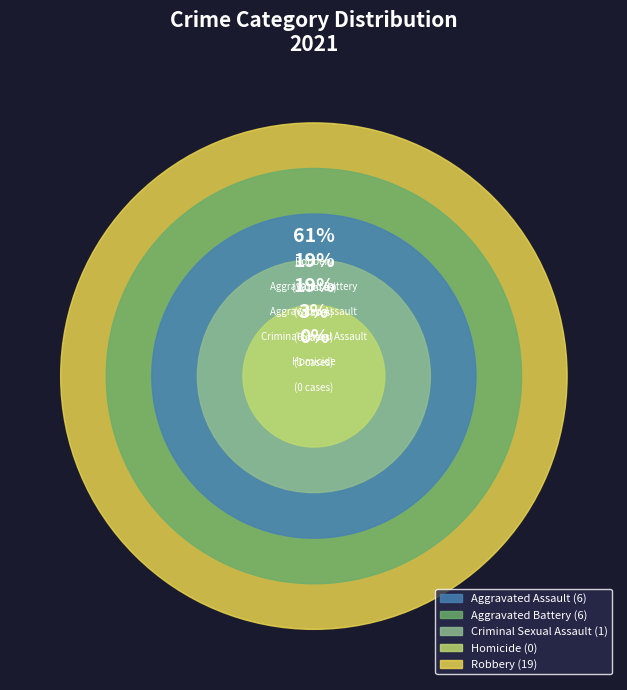

To the nearest percent, what is the average slice percentage?

20%